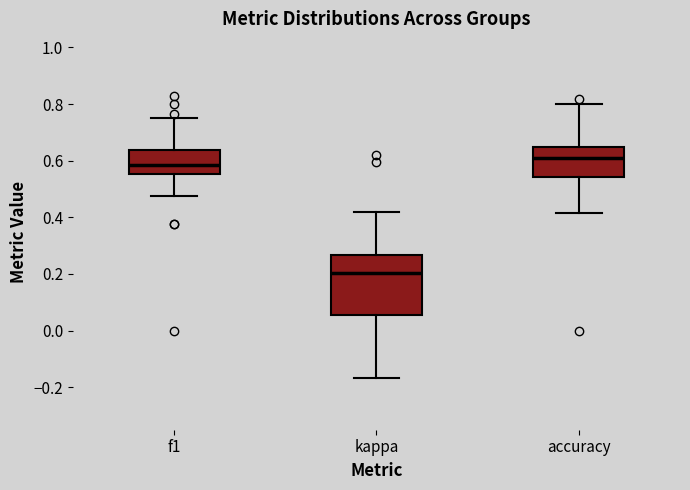

Which box is the tallest, from its lower edge to its upper edge?

kappa